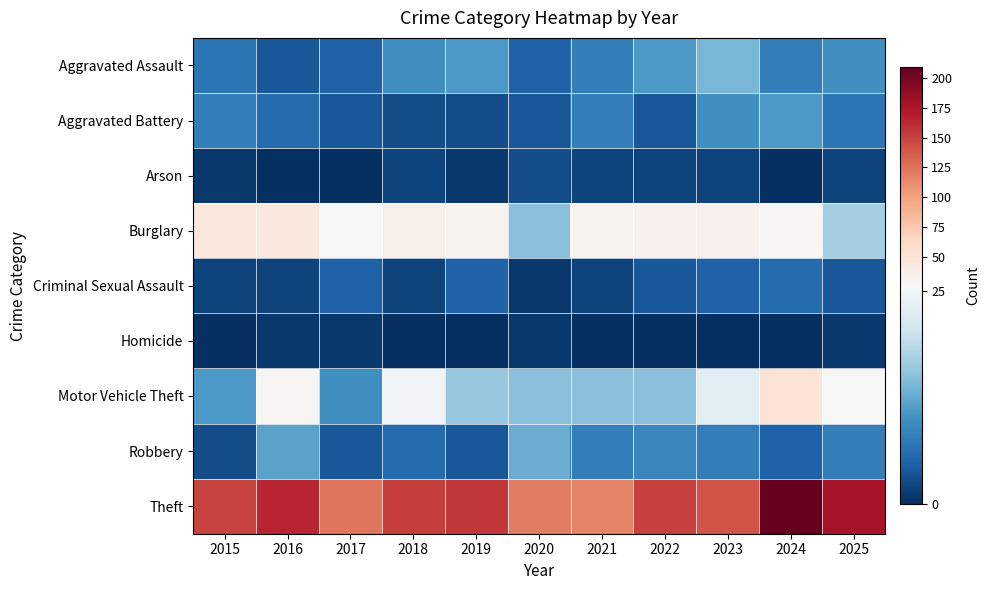

At 2025, list the series in order from smallest to largest.

Homicide, Arson, Criminal Sexual Assault, Aggravated Battery, Robbery, Aggravated Assault, Burglary, Motor Vehicle Theft, Theft